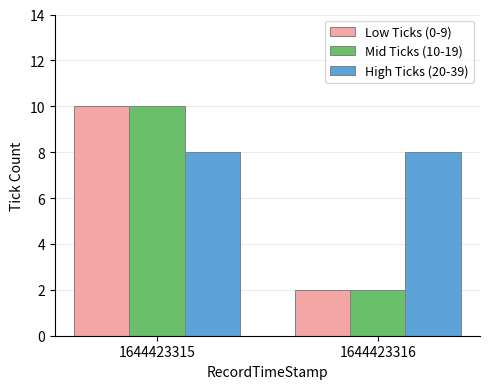

Does the chart contain any negative values?

No